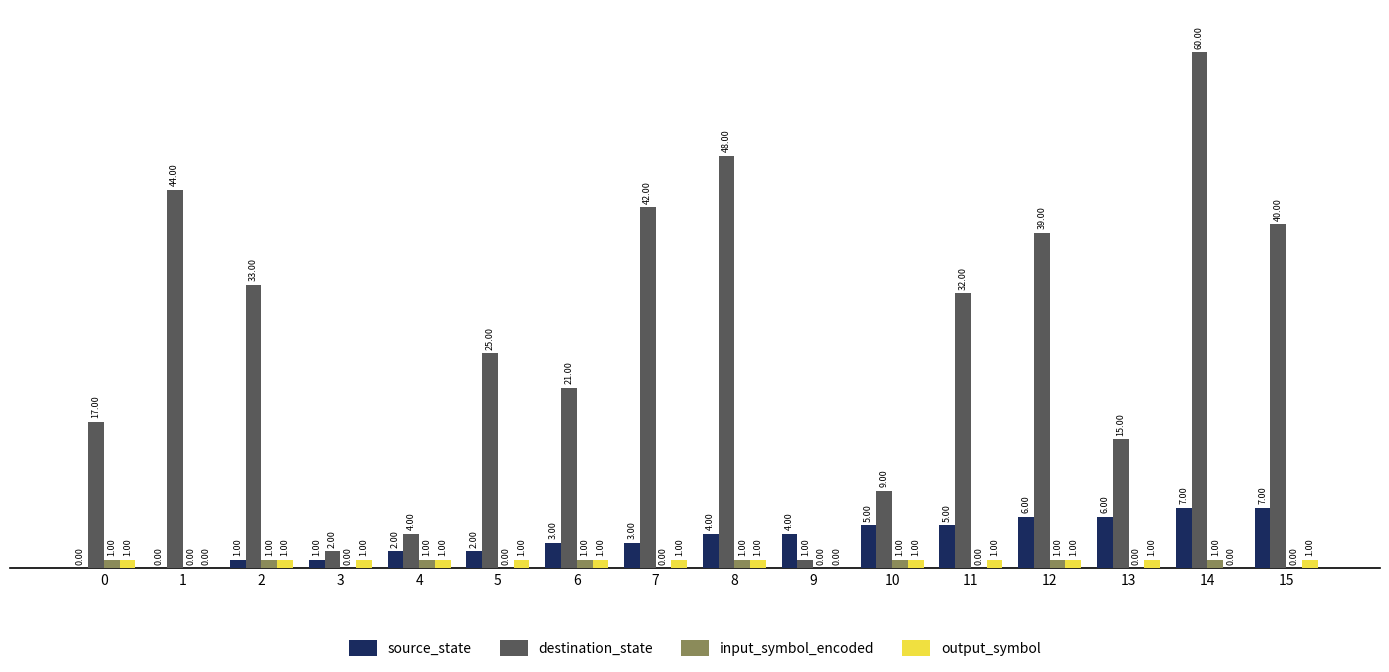

Which series changed the most between 9 and 11?

destination_state